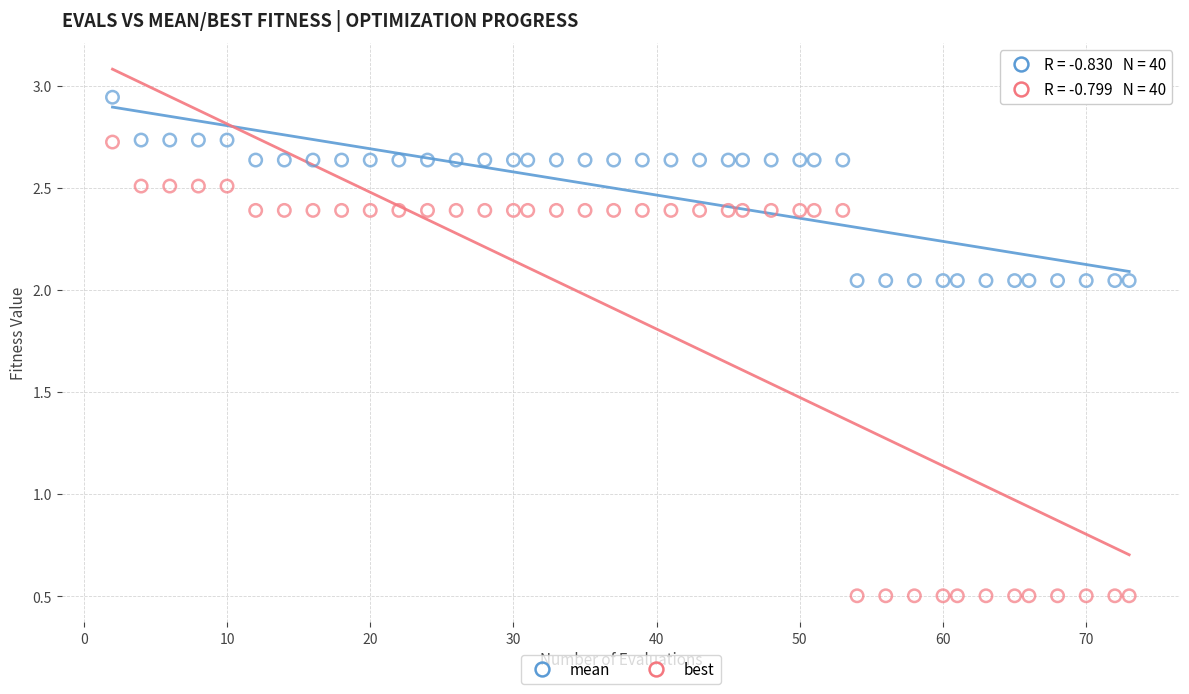

What are all the series names shown in the legend?

mean, best